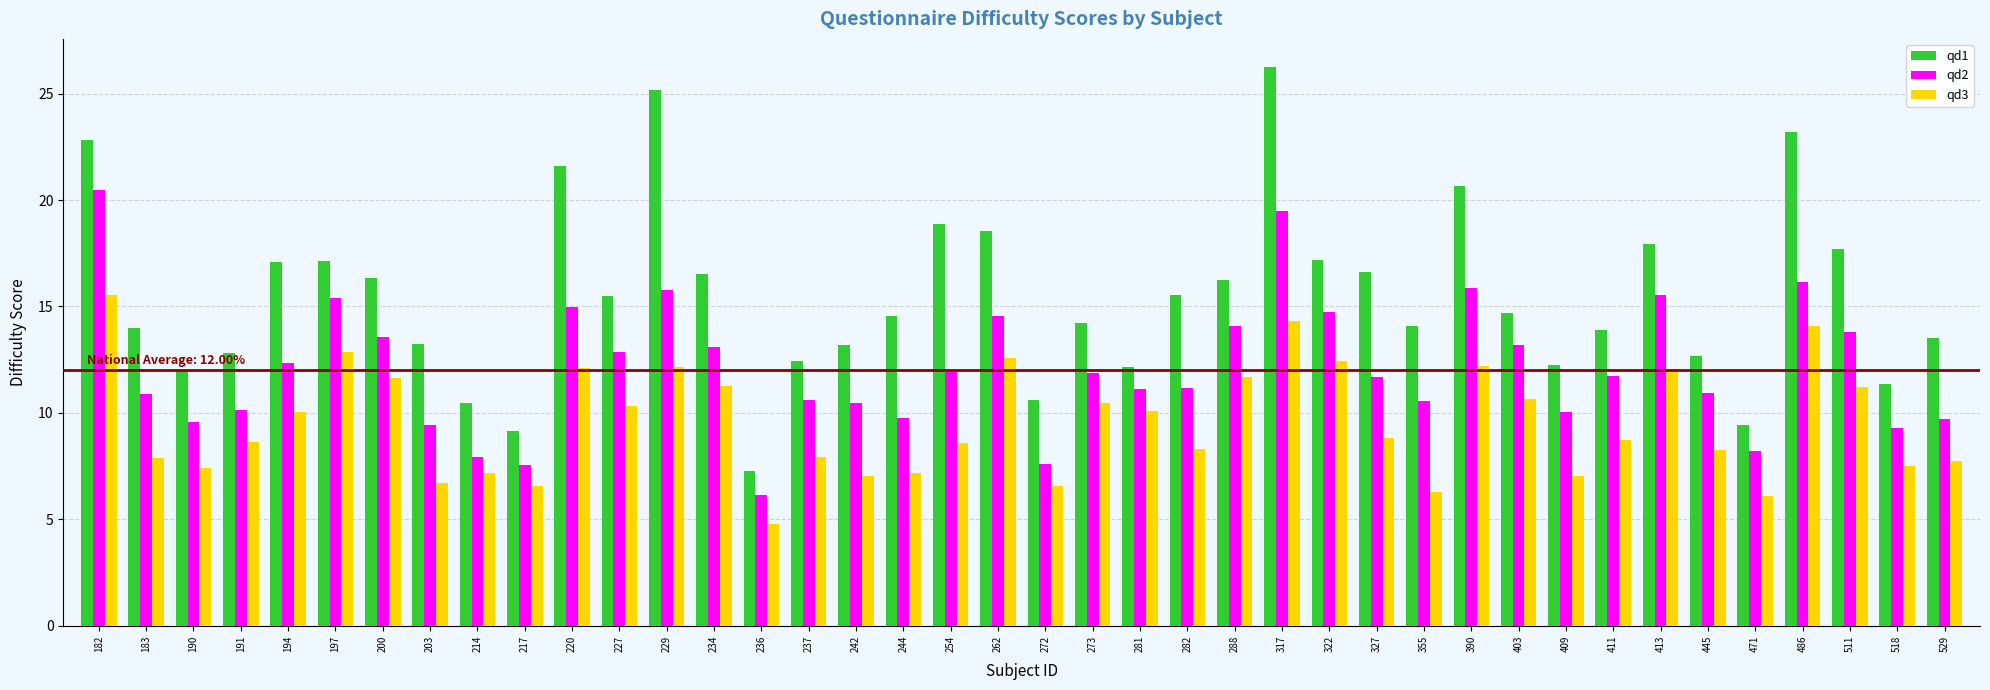

At 262, list the series in order from smallest to largest.

qd3, qd2, qd1